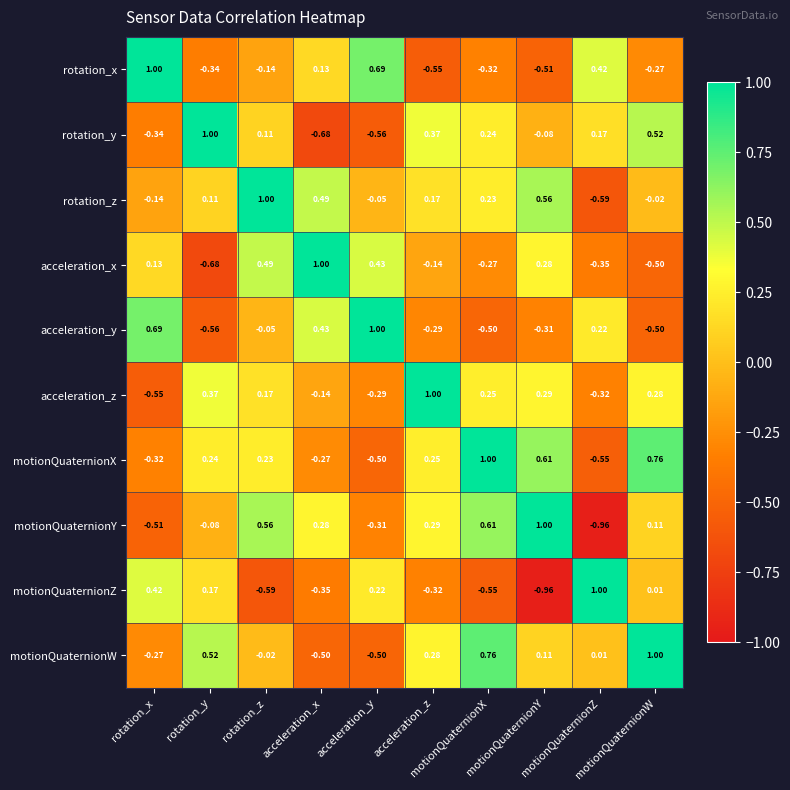

At which category is the sum across all series the highest?

rotation_z